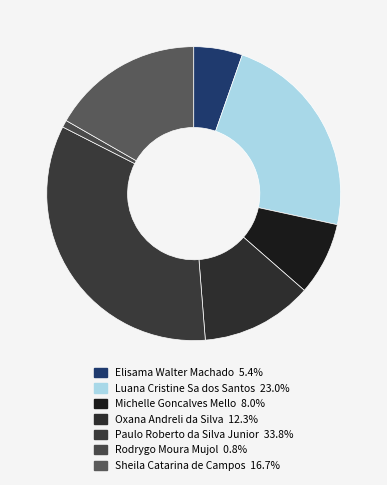

How many slices are in this pie chart?

7